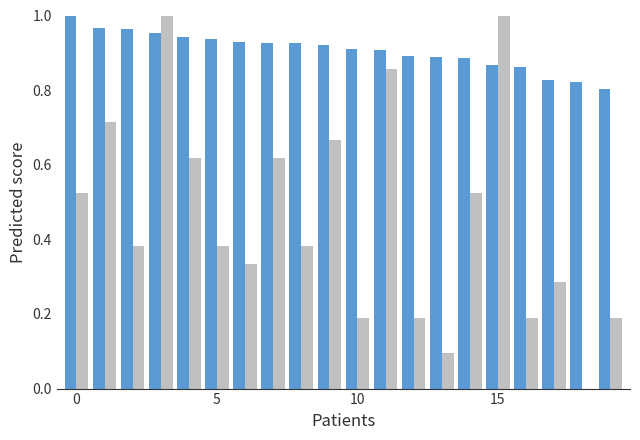

Count the number of categories in the chart.

20